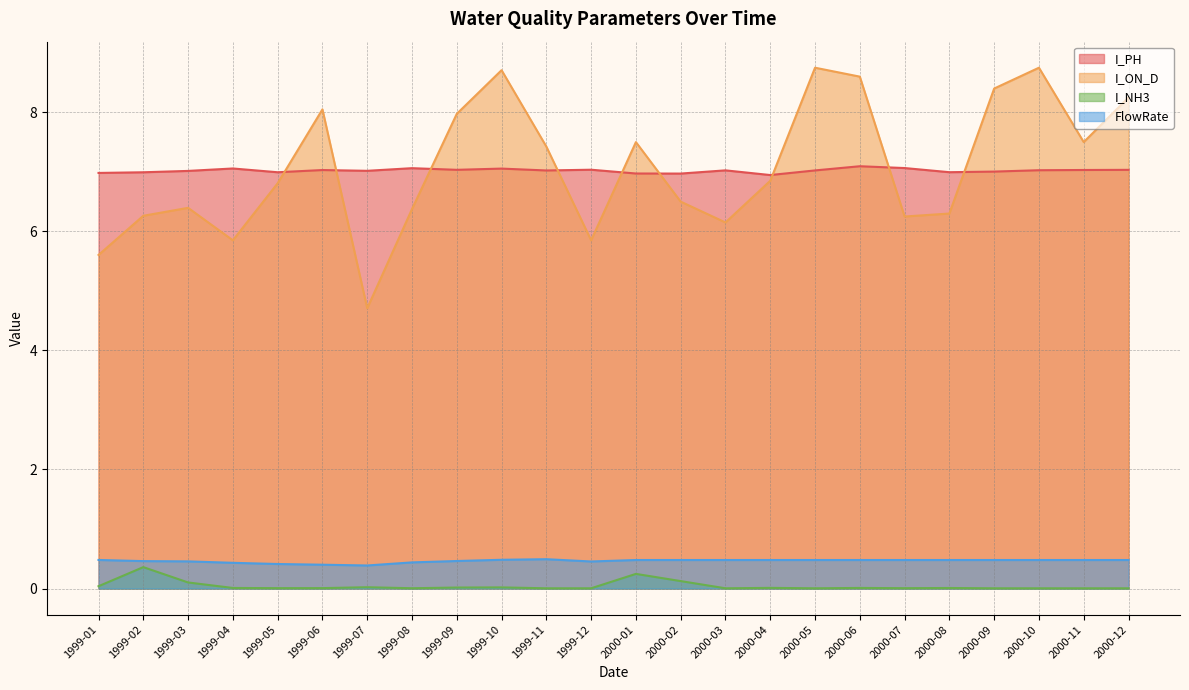

Is the value of I_NH3 at 1999-12 greater than the value of I_ON_D at 1999-01?

No